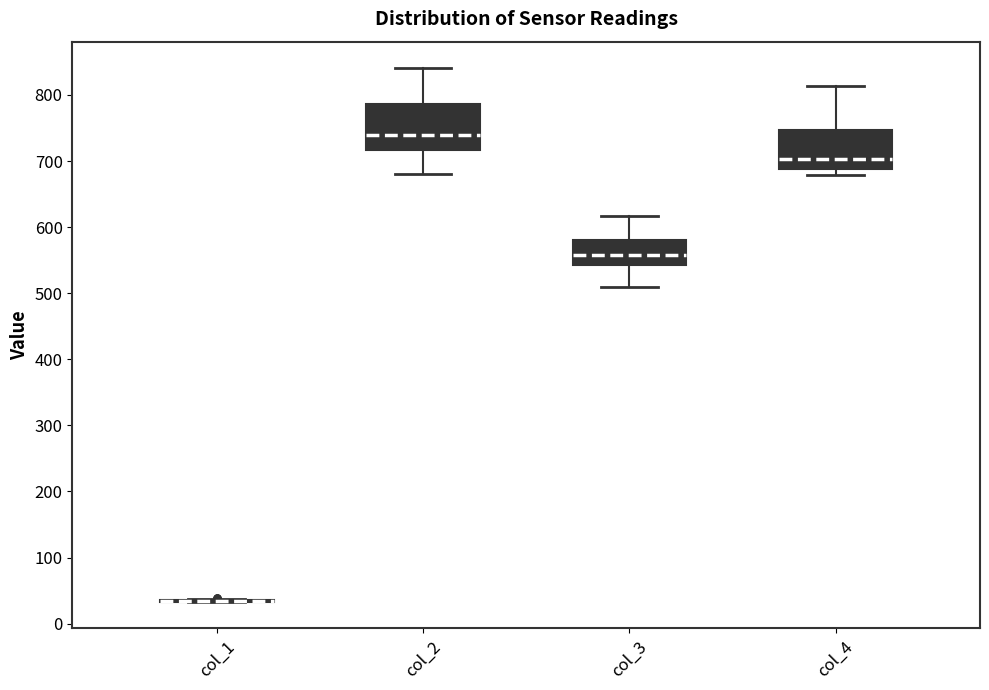

Which box is the tallest, from its lower edge to its upper edge?

col_2